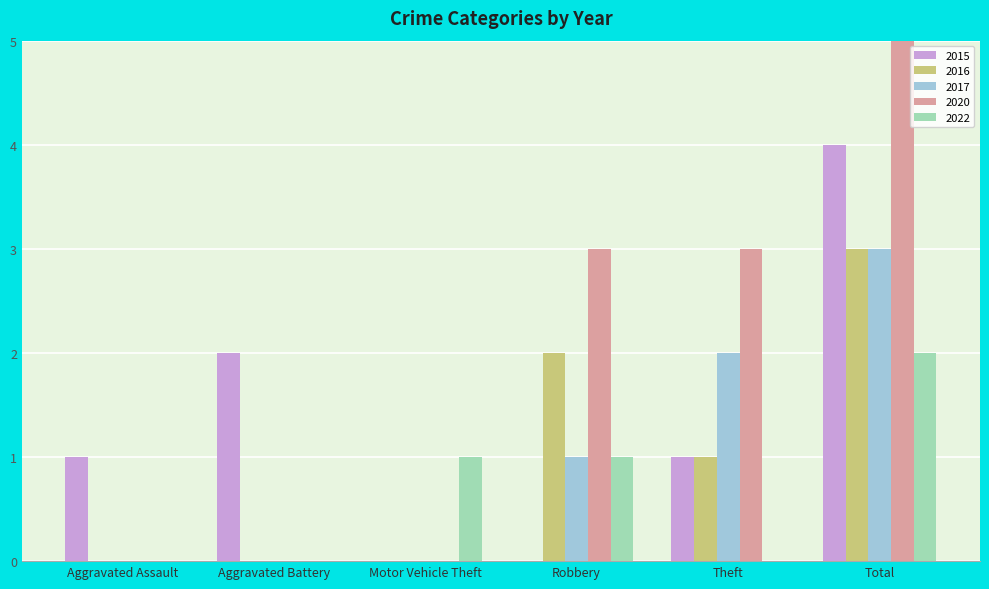

Reading left to right, transcribe all the data shown in this chart.

2015: Aggravated Assault=1	Aggravated Battery=2	Motor Vehicle Theft=0	Robbery=0	Theft=1	Total=4
2016: Aggravated Assault=0	Aggravated Battery=0	Motor Vehicle Theft=0	Robbery=2	Theft=1	Total=3
2017: Aggravated Assault=0	Aggravated Battery=0	Motor Vehicle Theft=0	Robbery=1	Theft=2	Total=3
2020: Aggravated Assault=0	Aggravated Battery=0	Motor Vehicle Theft=0	Robbery=3	Theft=3	Total=6
2022: Aggravated Assault=0	Aggravated Battery=0	Motor Vehicle Theft=1	Robbery=1	Theft=0	Total=2